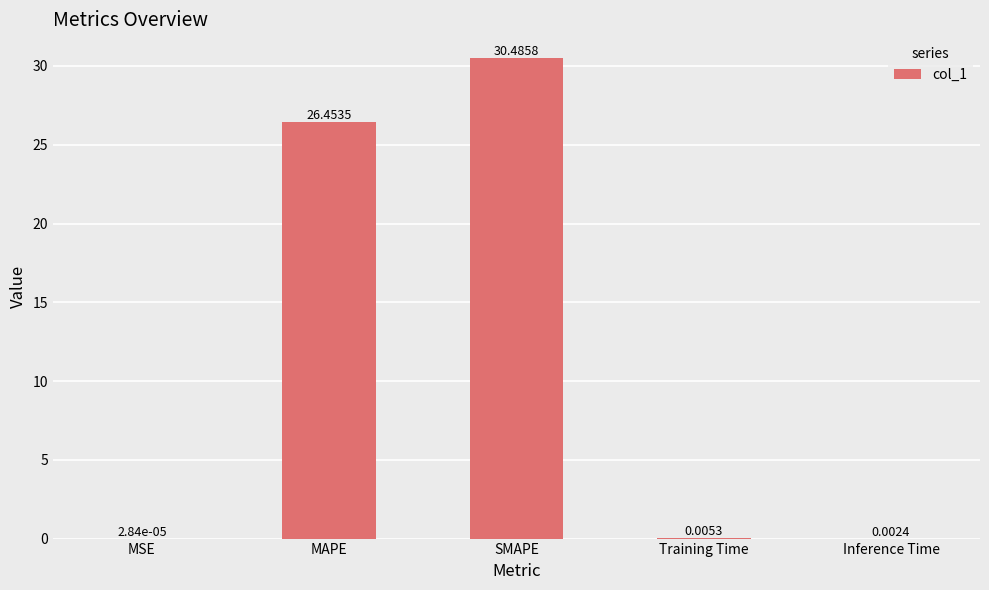

Which category has the highest value across all series?

SMAPE